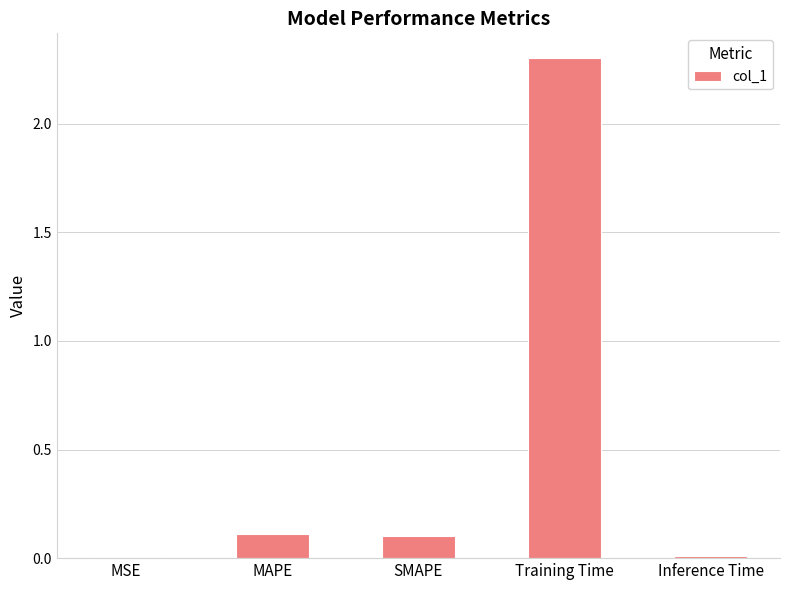

True or false: the data shows 0.0 at Inference Time.

True